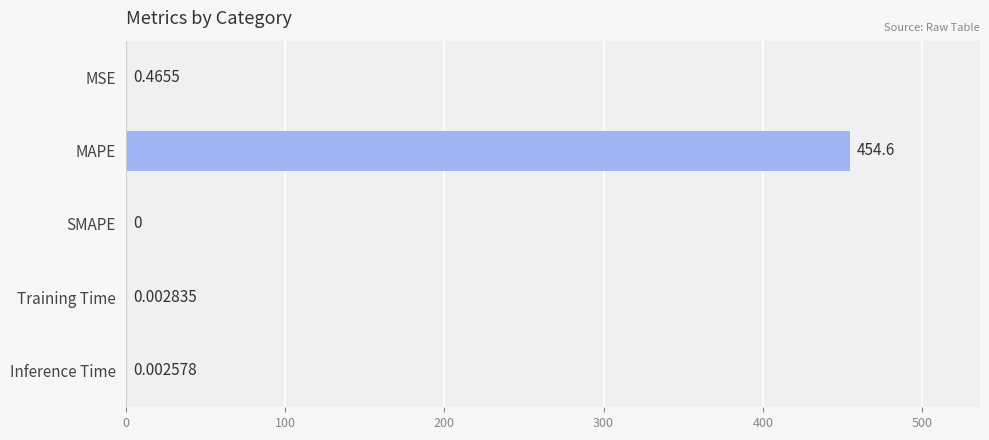

Which label corresponds to the largest value in the chart?

MAPE